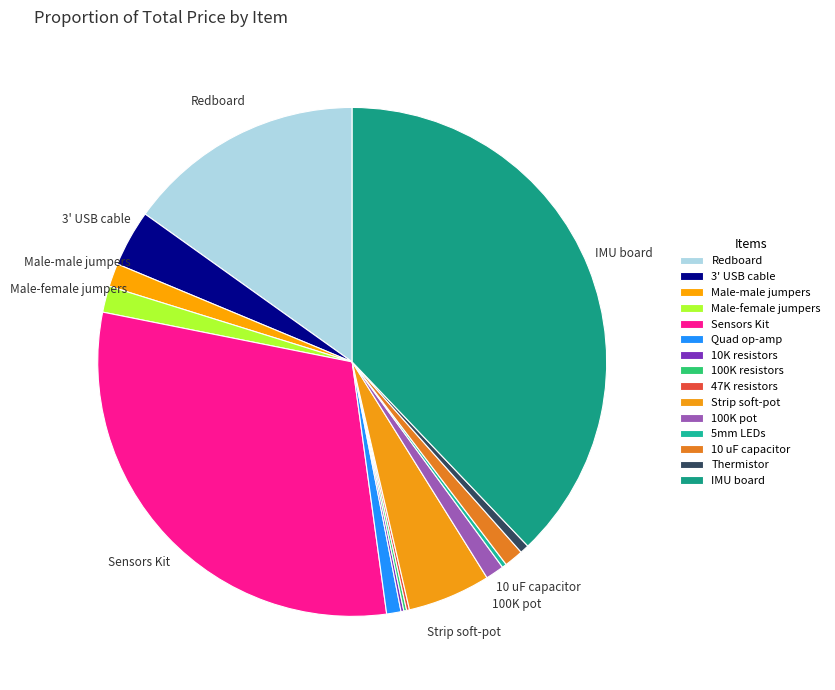

To the nearest percent, what percentage of the pie is 10 uF capacitor?

1%